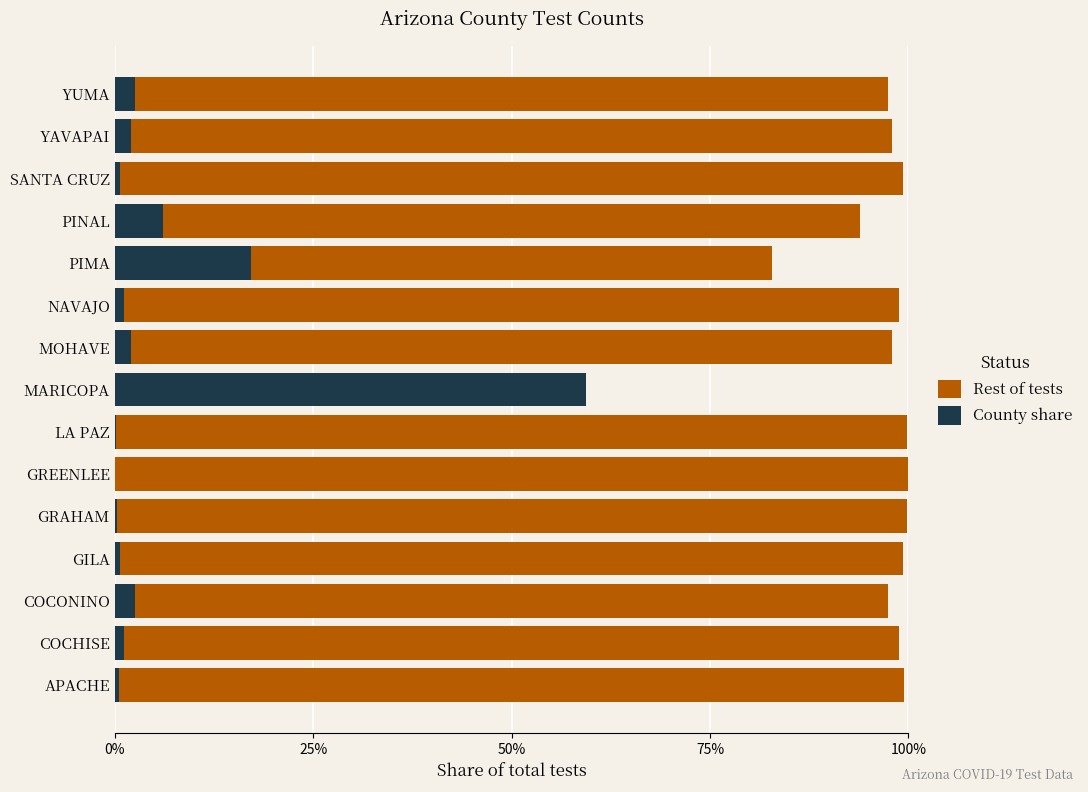

What is the value of the Rest of tests bar at the 7th from the left?

1.0